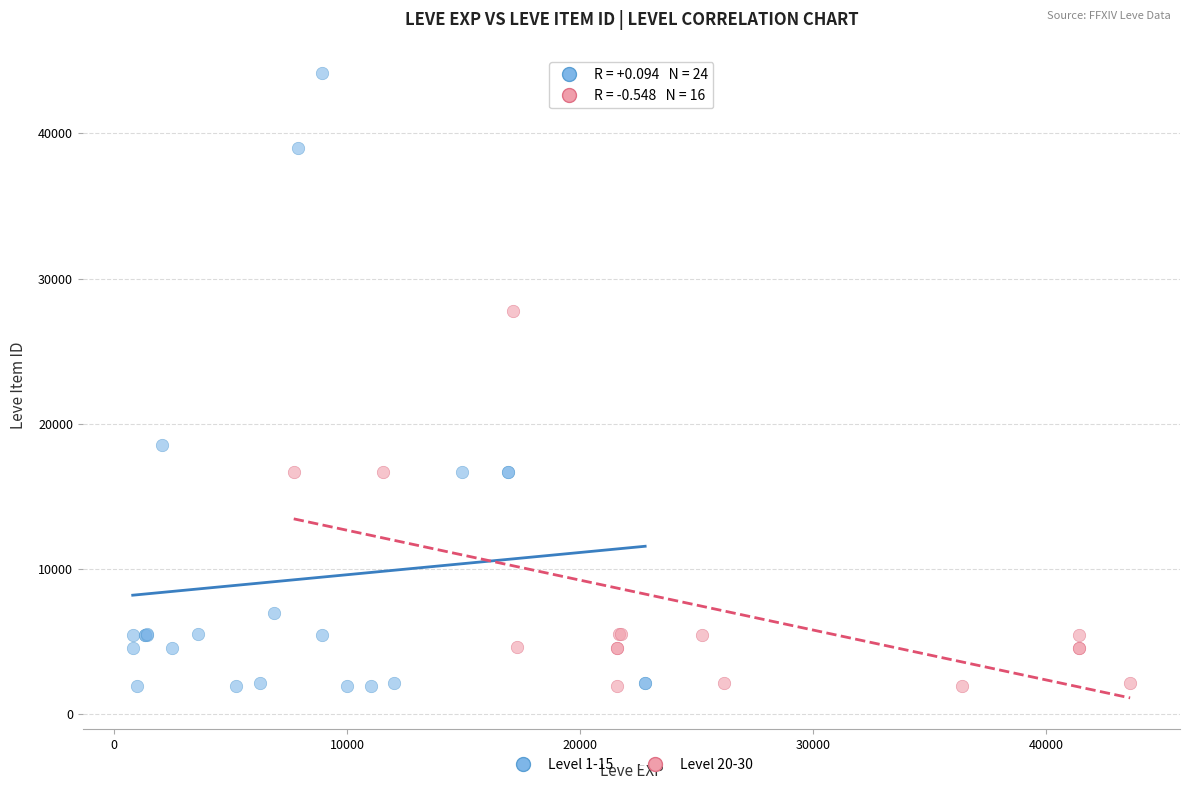

Which series has the widest spread of Y values?

Level 1-15